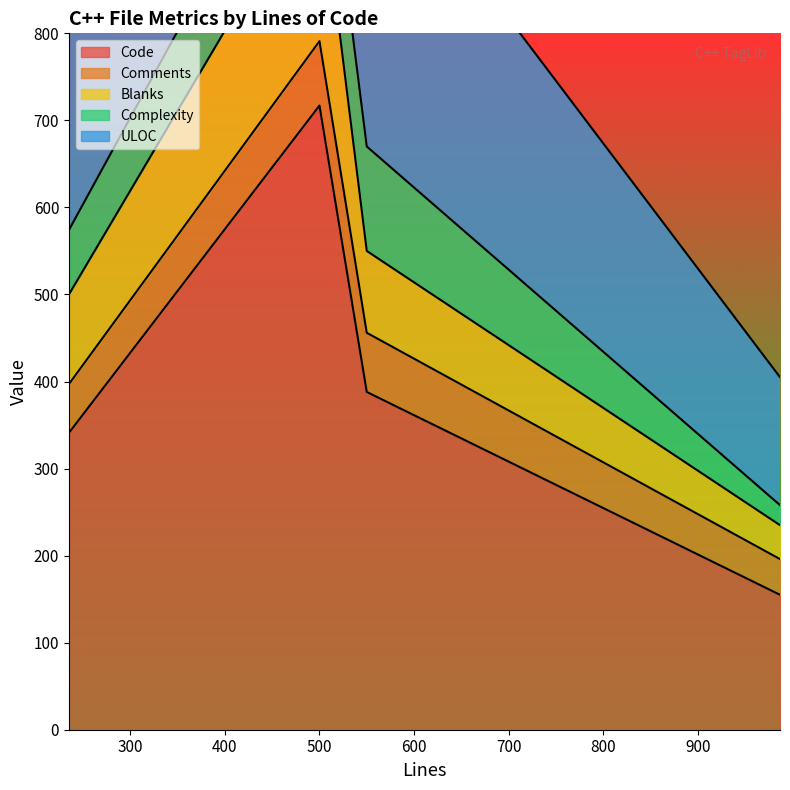

What is the minimum value for Code?

155